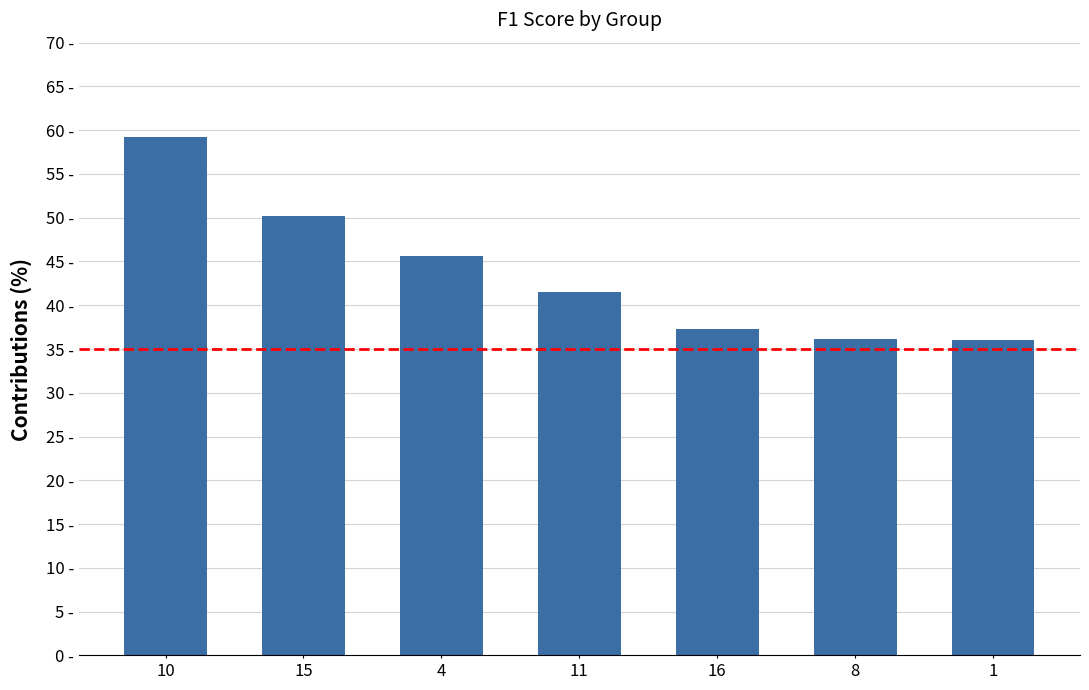

Rank the categories by value from lowest to highest.

1, 8, 16, 11, 4, 15, 10